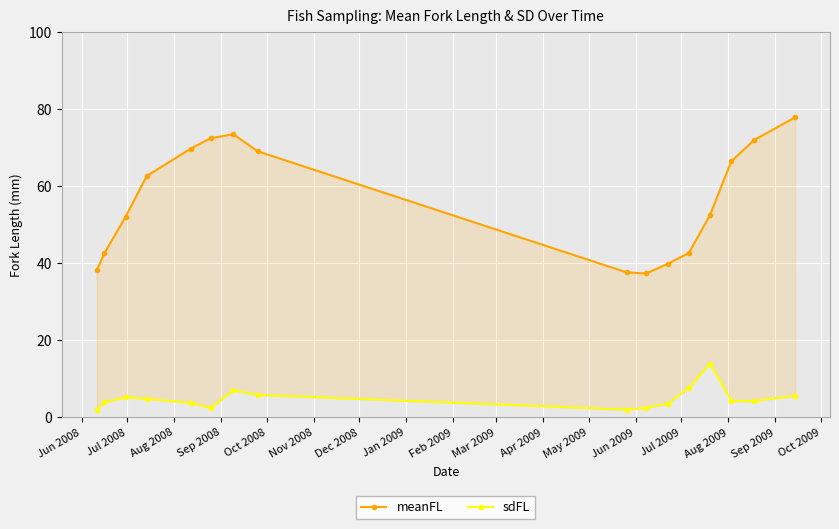

What are all the series names shown in the legend?

meanFL, sdFL